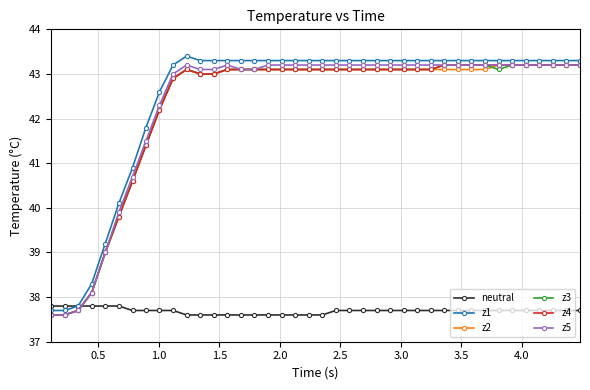

What is the average value of the z2 series?

42.3